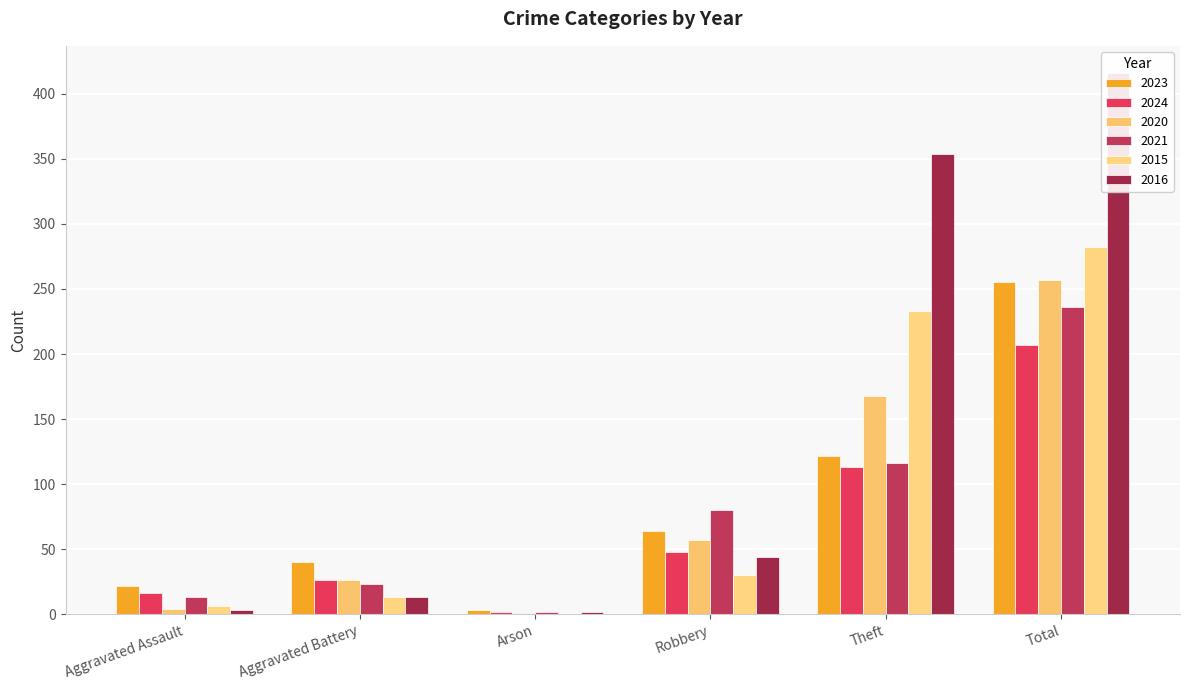

What position from the left is Aggravated Battery?

2